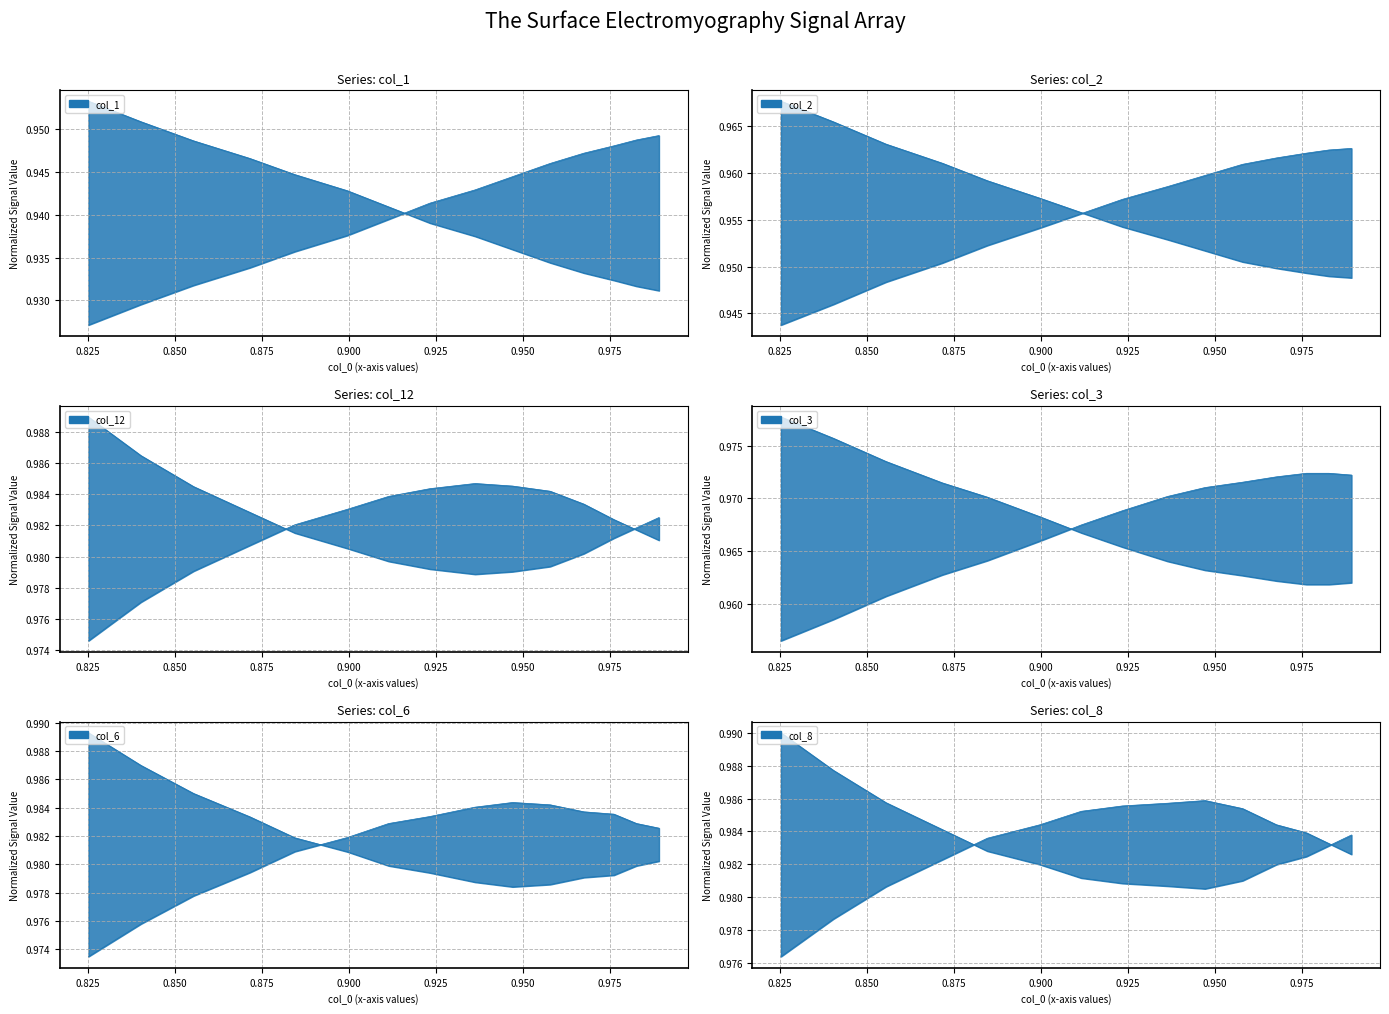

Which series has the widest spread of values?

col_1